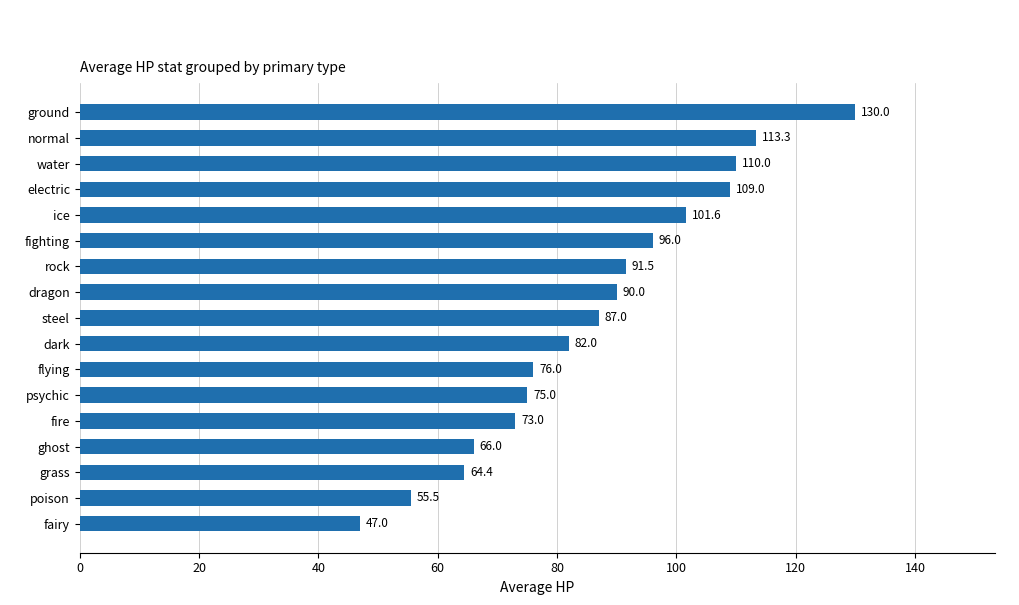

The value at electric is 109.0. True or false?

True